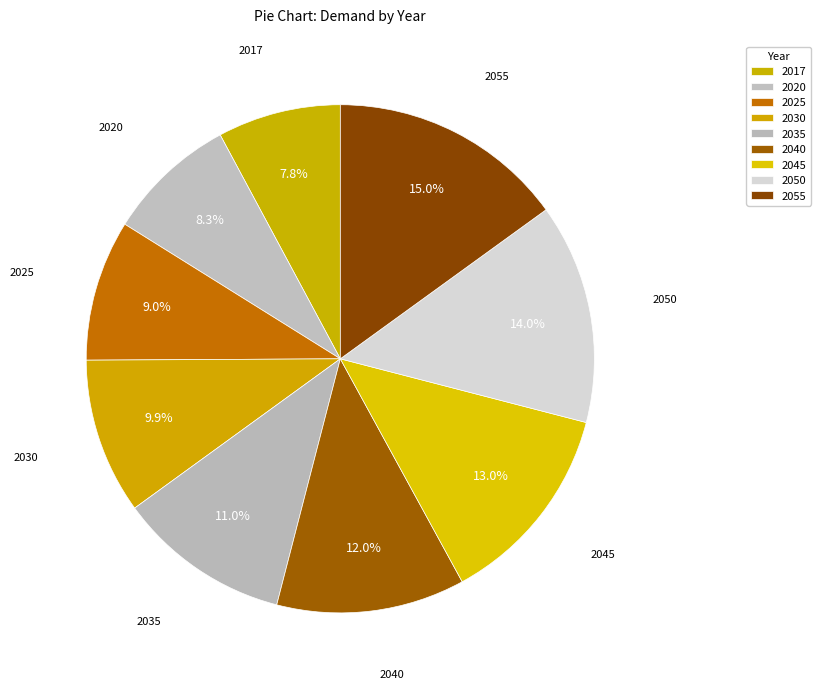

How many slices are in this pie chart?

9